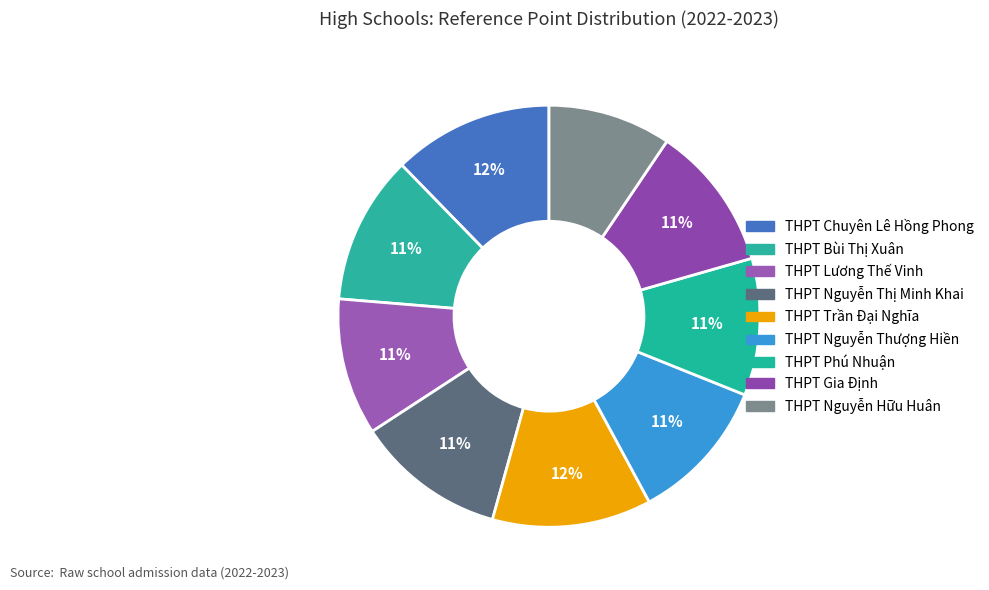

To the nearest percent, what percentage of the pie is THPT Trần Đại Nghĩa?

12%